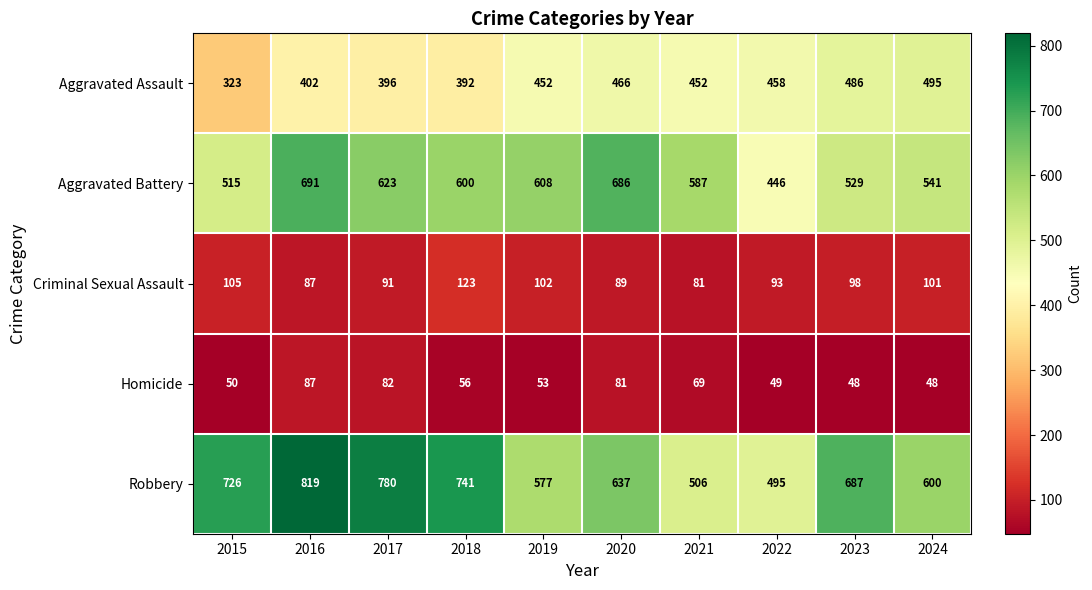

What is the difference between the highest and lowest values at 2015?

676